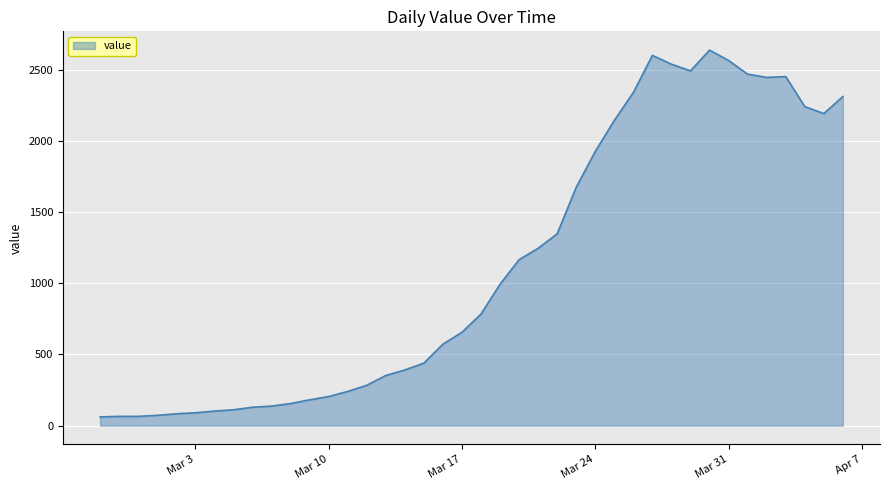

What is the minimum value shown in the chart?

61